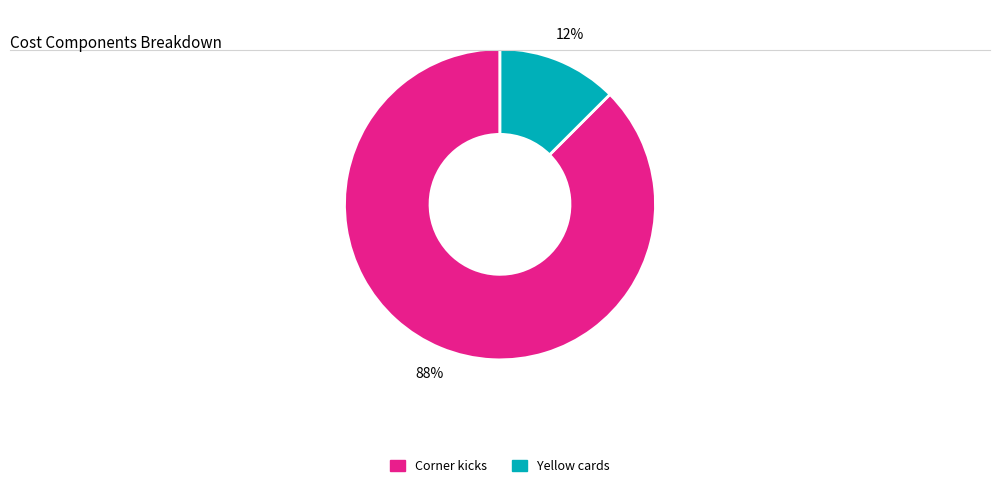

Is it true that Corner kicks is 95% of the pie?

False